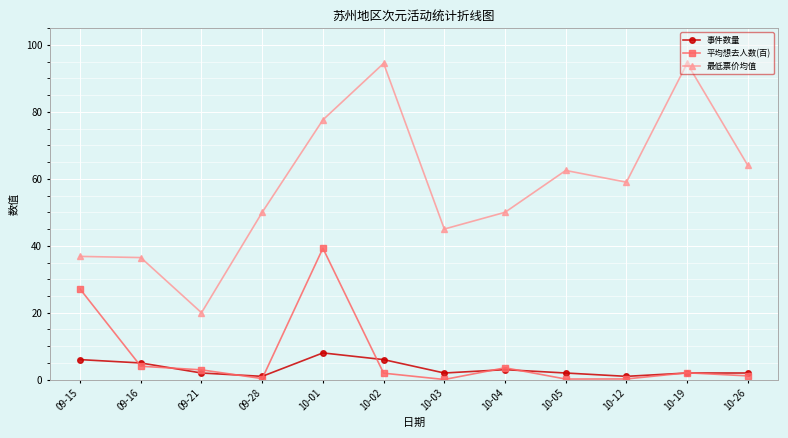

Where is the first local minimum for 平均想去人数(百)?

09-28